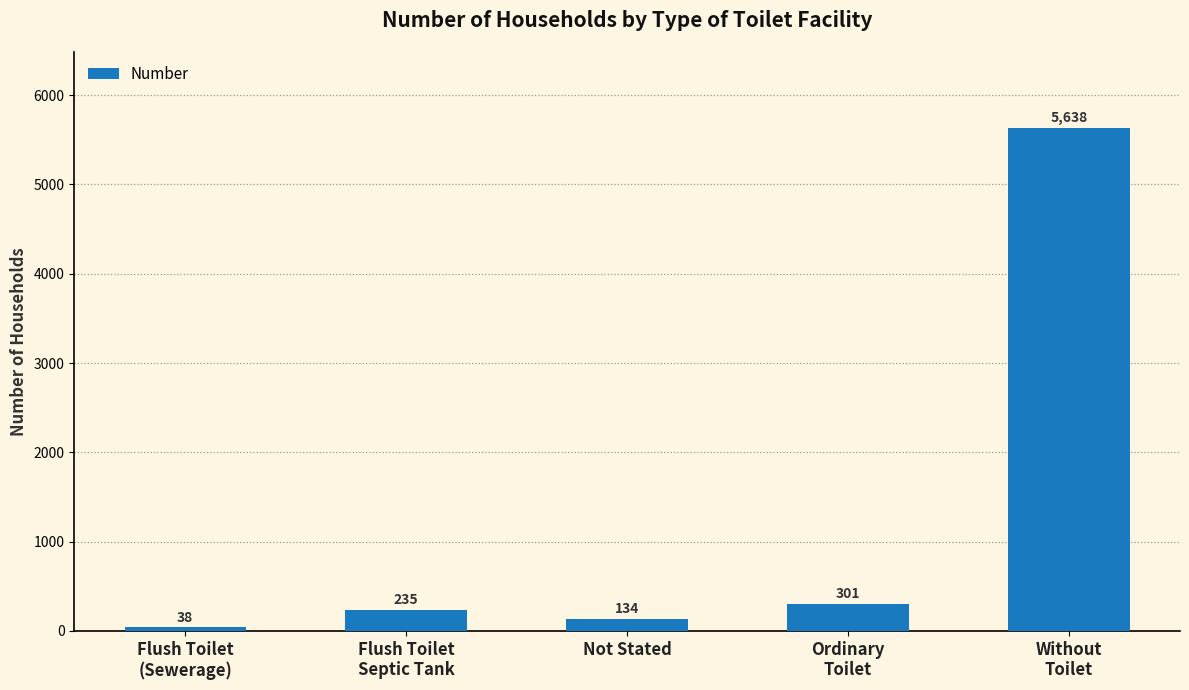

What is the difference between the maximum and minimum values?

5600